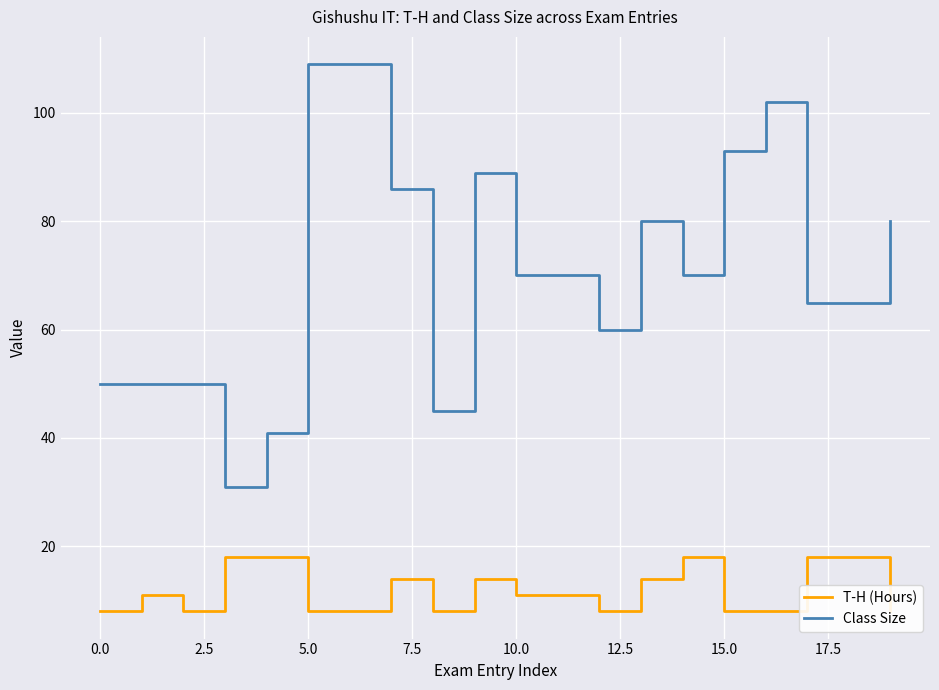

What is the minimum value for Class Size?

31